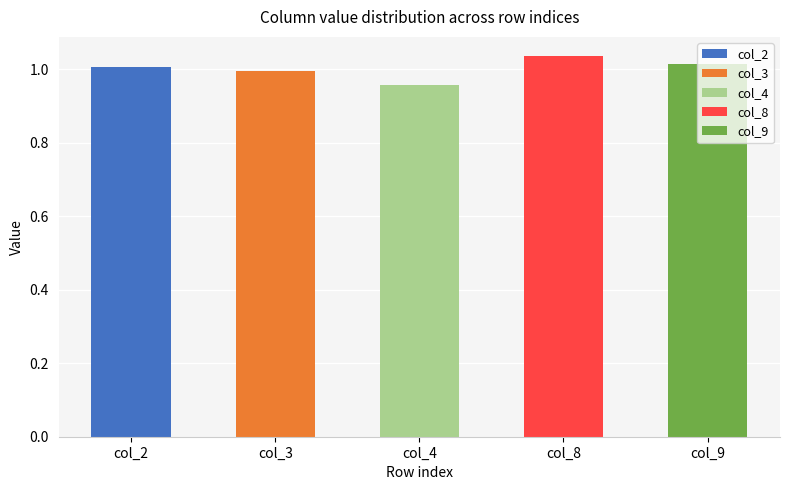

Count the number of data series in this chart.

5